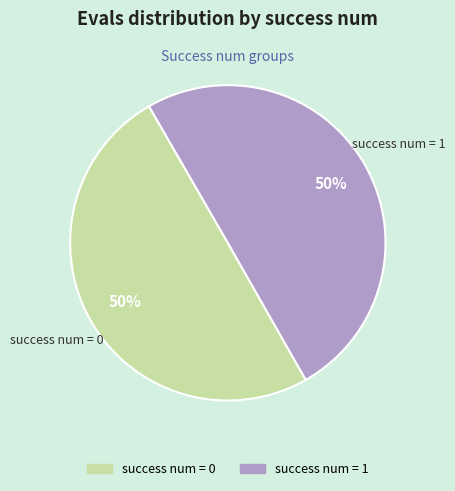

To the nearest percent, what is the average slice percentage?

50%